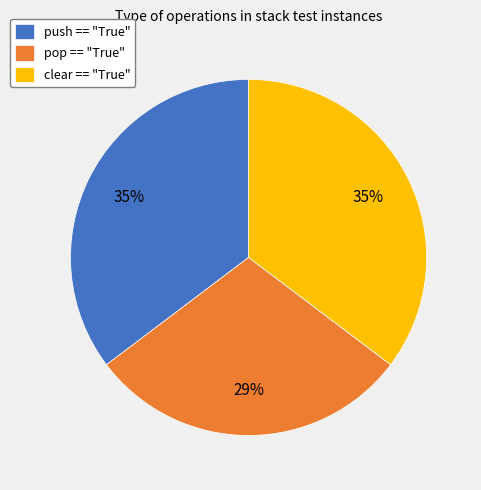

To the nearest percent, what is the difference between the largest and smallest slice percentages?

6%